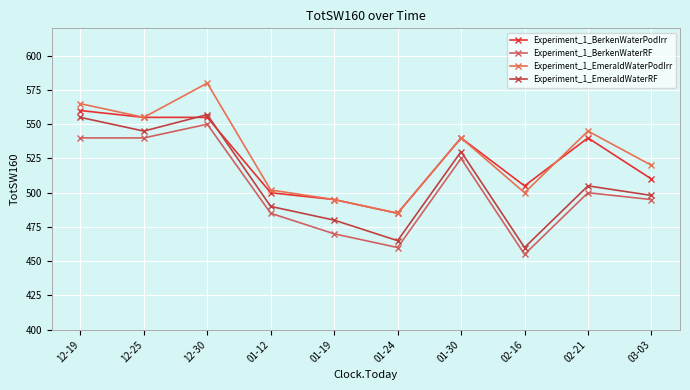

List the series in order of their peak value, lowest first.

Experiment_1_BerkenWaterRF, Experiment_1_EmeraldWaterRF, Experiment_1_BerkenWaterPodIrr, Experiment_1_EmeraldWaterPodIrr